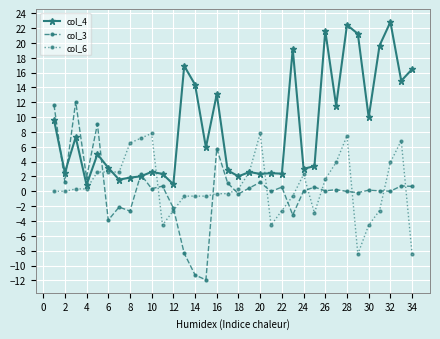

True or false: col_4 and col_6 intersect in this chart.

True